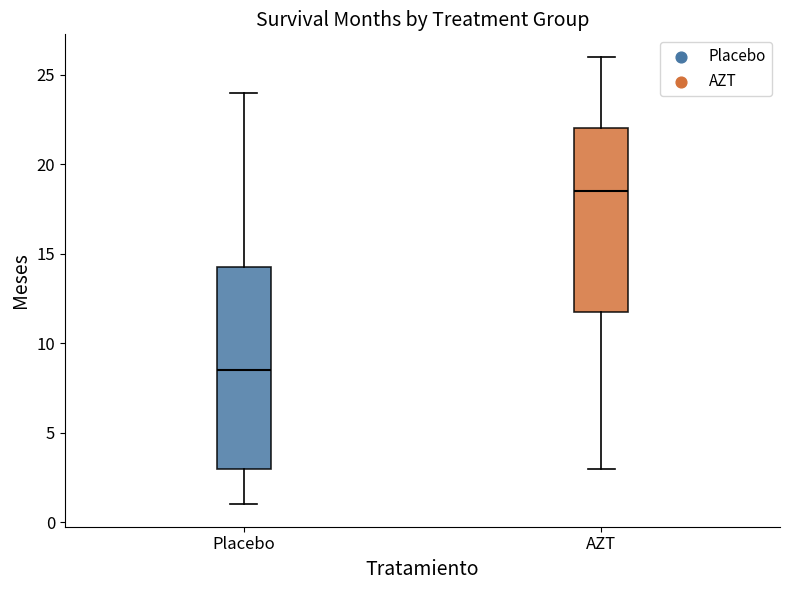

Reading left to right, read every box against the y-axis: the position of its median line, the range the box covers, and the ends of its whiskers. The values are not printed on the chart, so give them approximately, as read against the axis.

Placebo: median 8.5, box 3.0 to 14.5, whiskers 1.0 to 24.0
AZT: median 18.5, box 12.0 to 22.0, whiskers 3.0 to 26.0